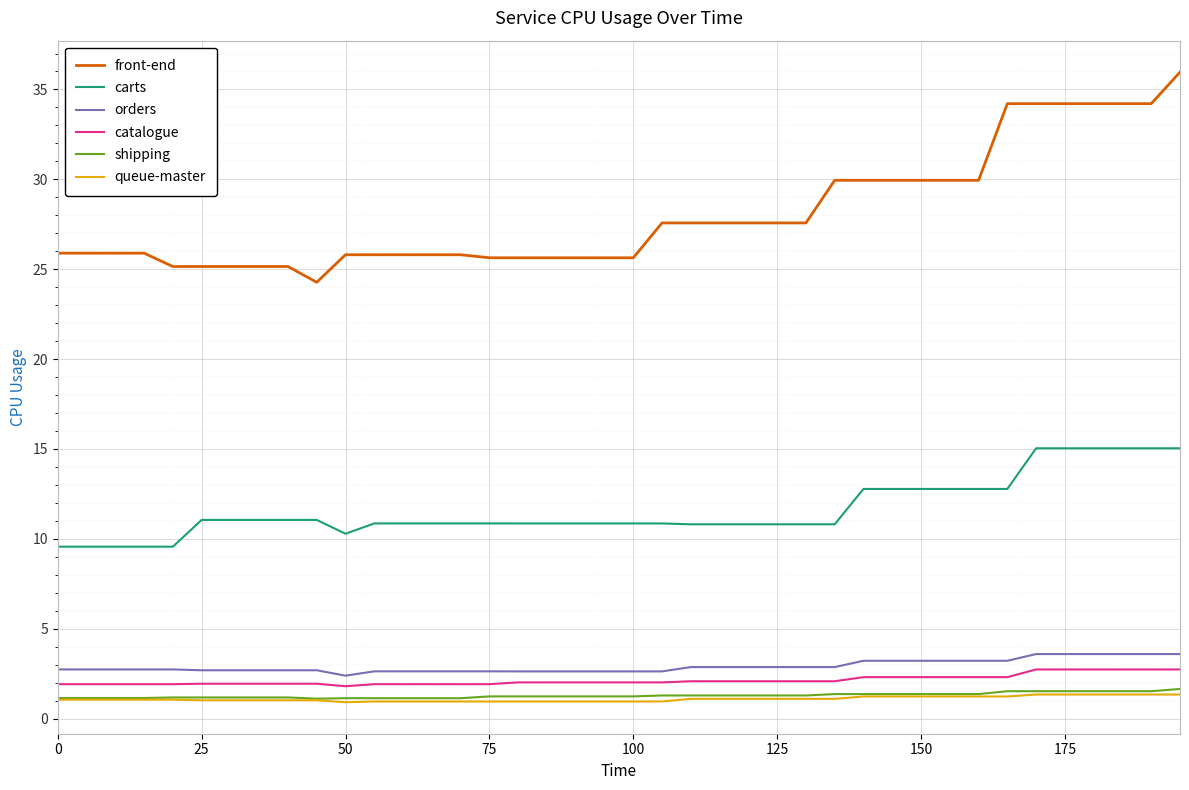

True or false: shipping and front-end cross at least once.

False